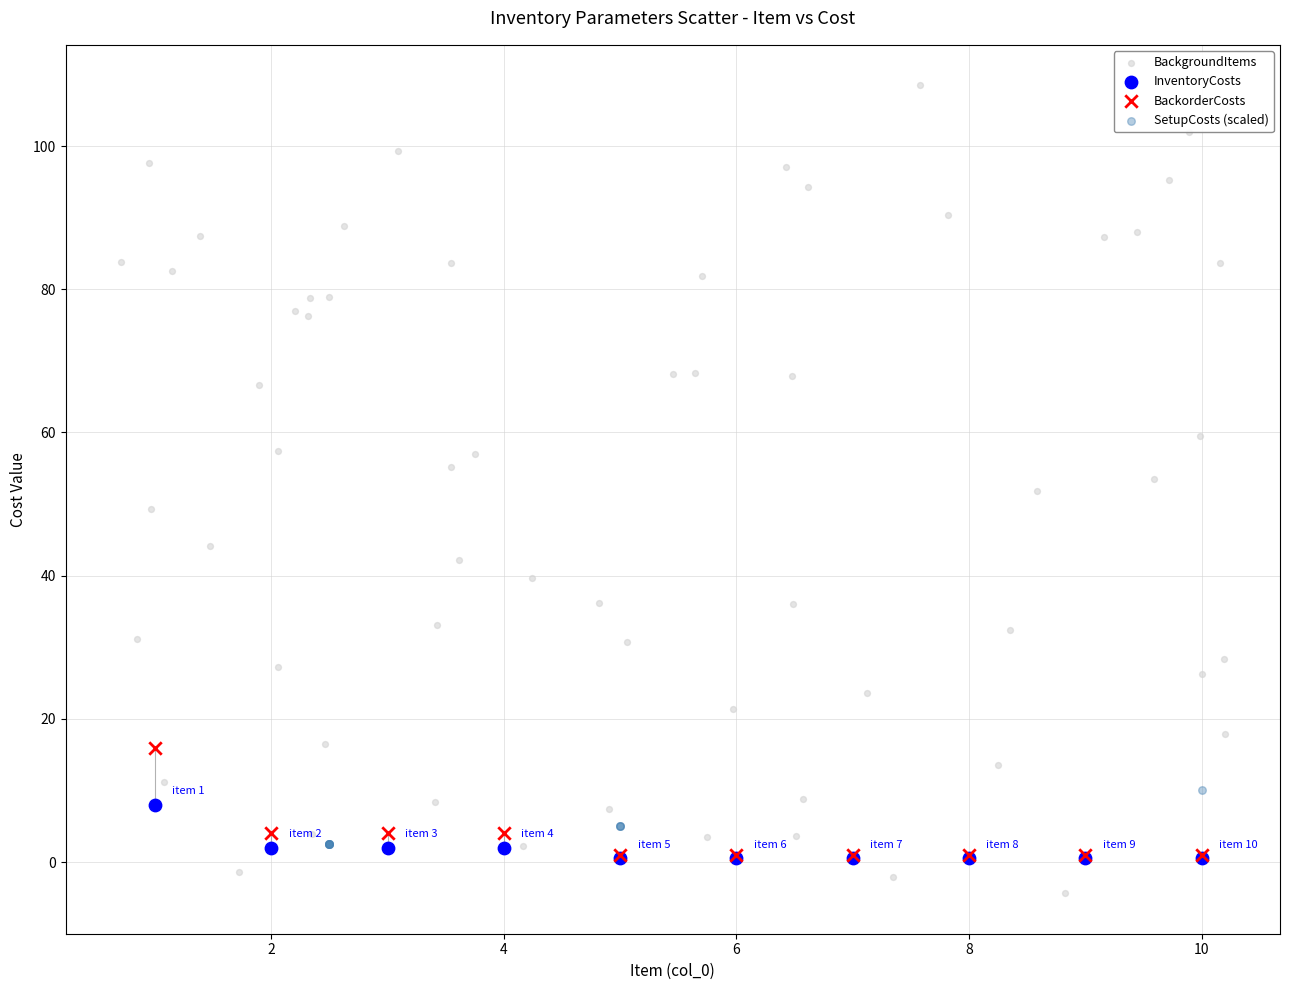

What are all the series names shown in the legend?

BackgroundItems, InventoryCosts, BackorderCosts, SetupCosts (scaled)